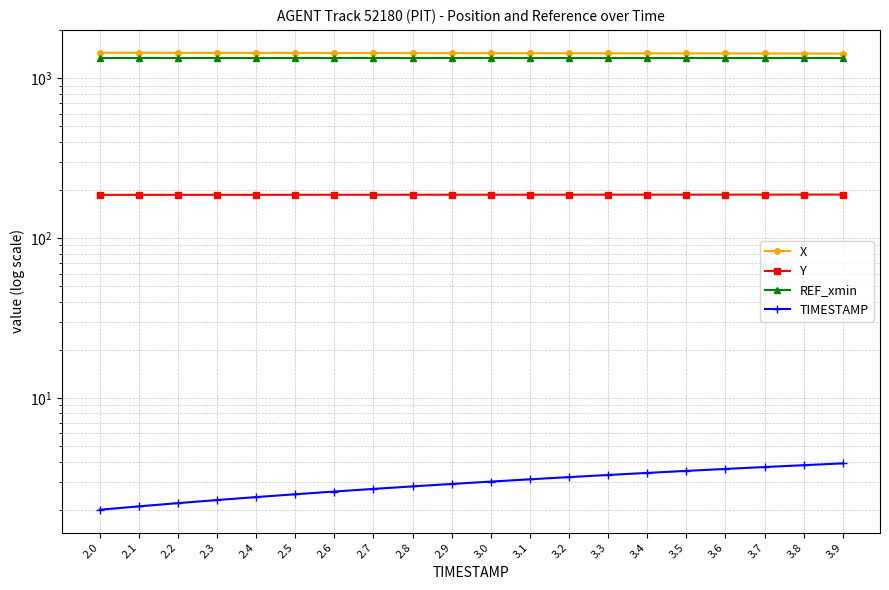

How many lines are shown in the chart?

4